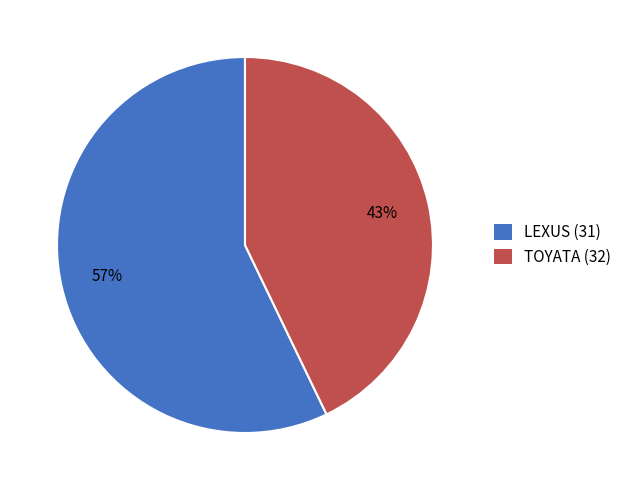

How many segments does this pie chart have?

2